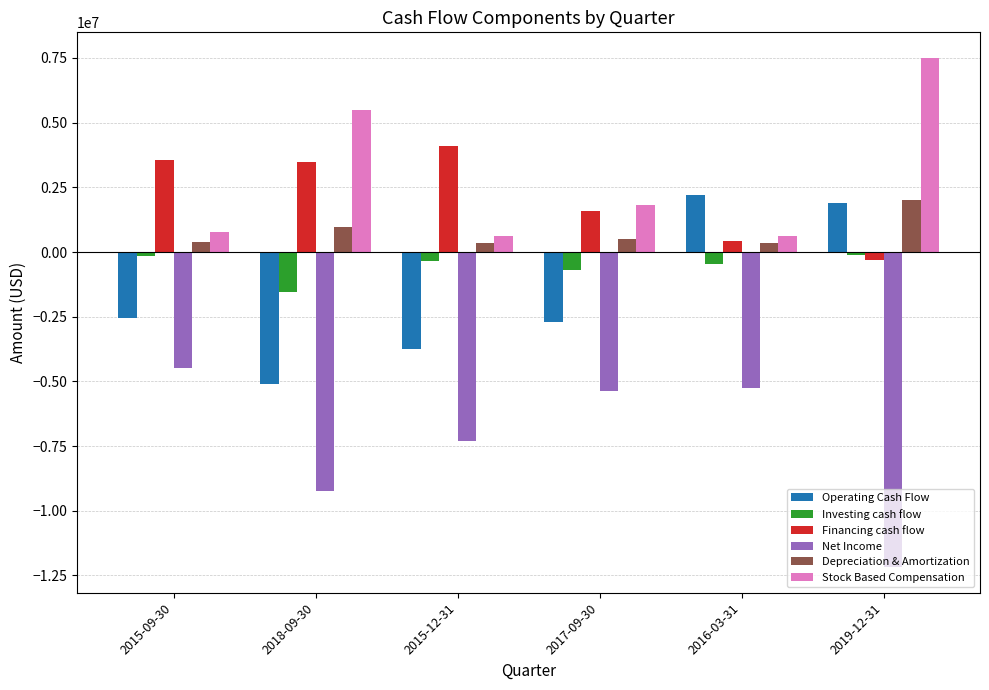

What value does the Operating Cash Flow series have at 2016-03-31, to the nearest 100?

2212000